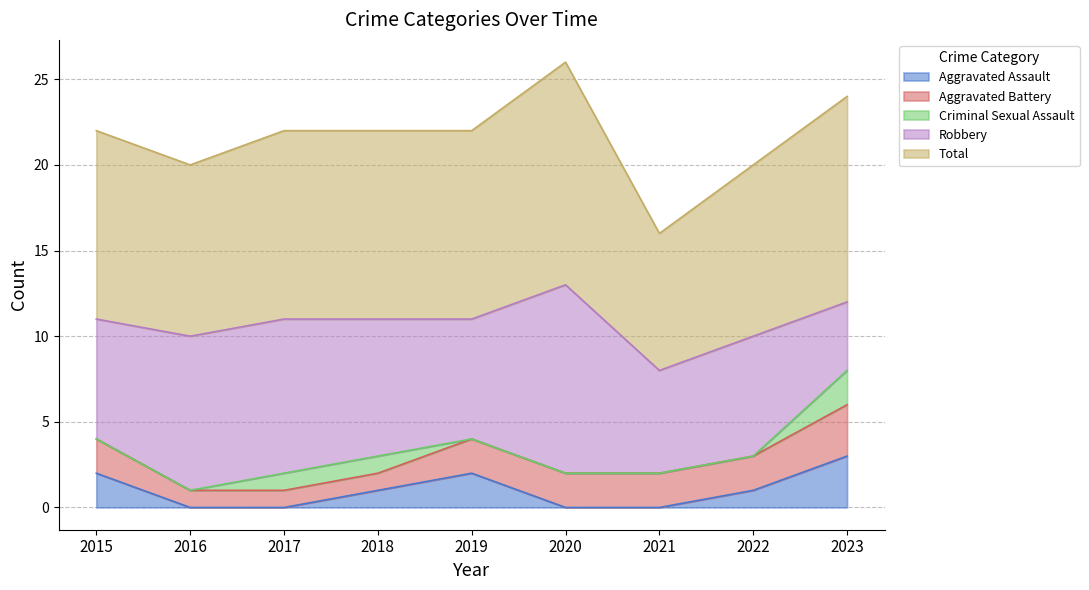

What is the value of the Aggravated Battery point at the 2nd from the left?

1